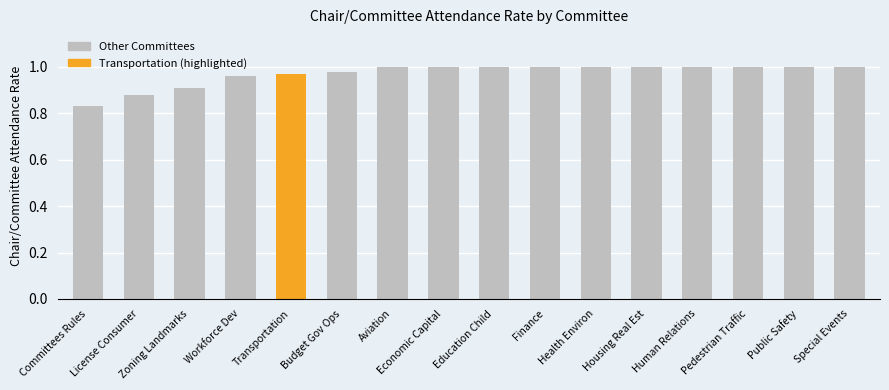

Which label corresponds to the smallest value in the chart?

Committees Rules